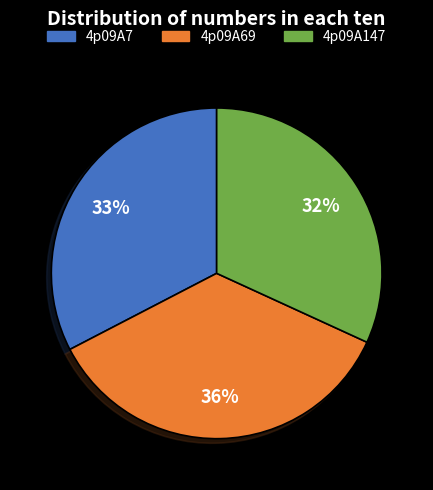

How many segments does this pie chart have?

3